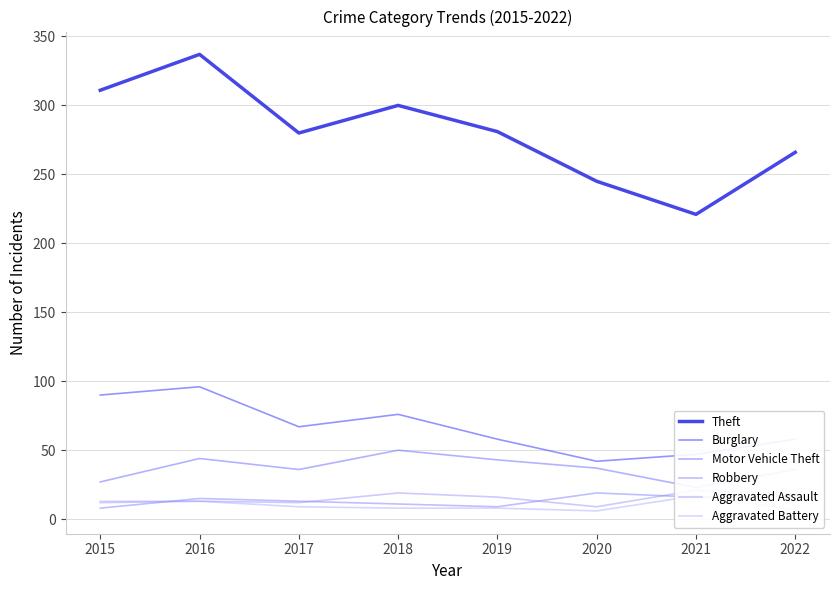

What is the difference between the second highest and minimum values in the Aggravated Assault series?

10